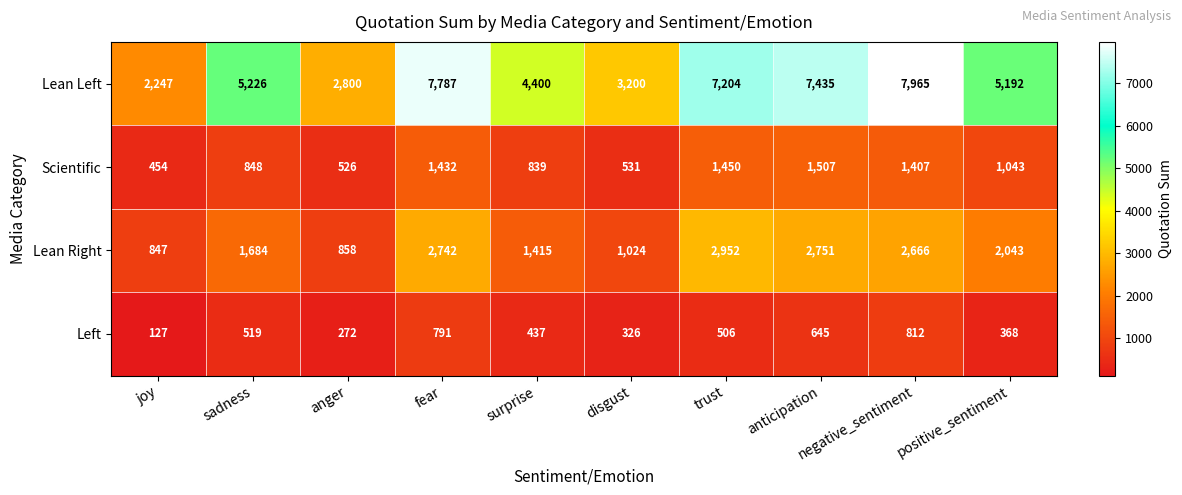

Is it true that Scientific equals 1432 at fear?

True